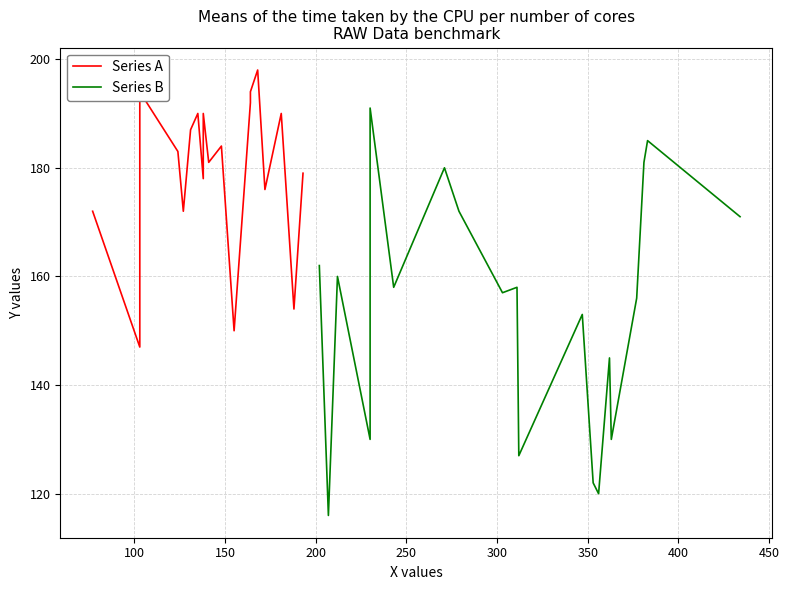

What is the lowest value of the Series B series?

116